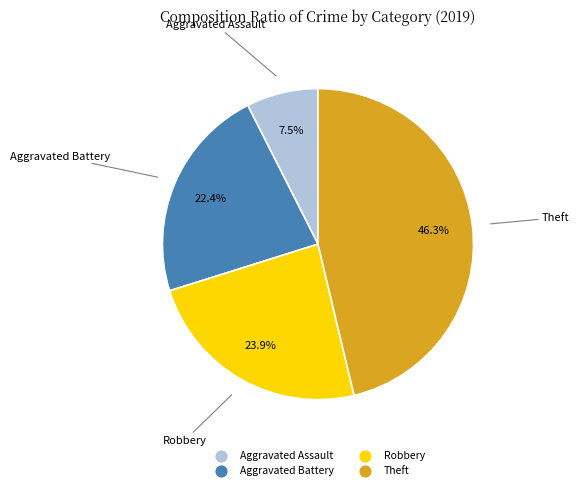

How many slices are in this pie chart?

4